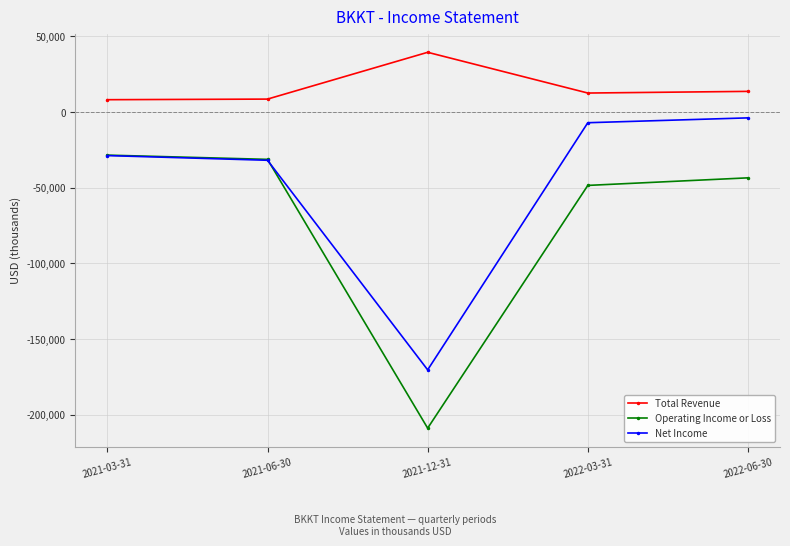

Where does the Operating Income or Loss series first go above -43500?

2021-03-31